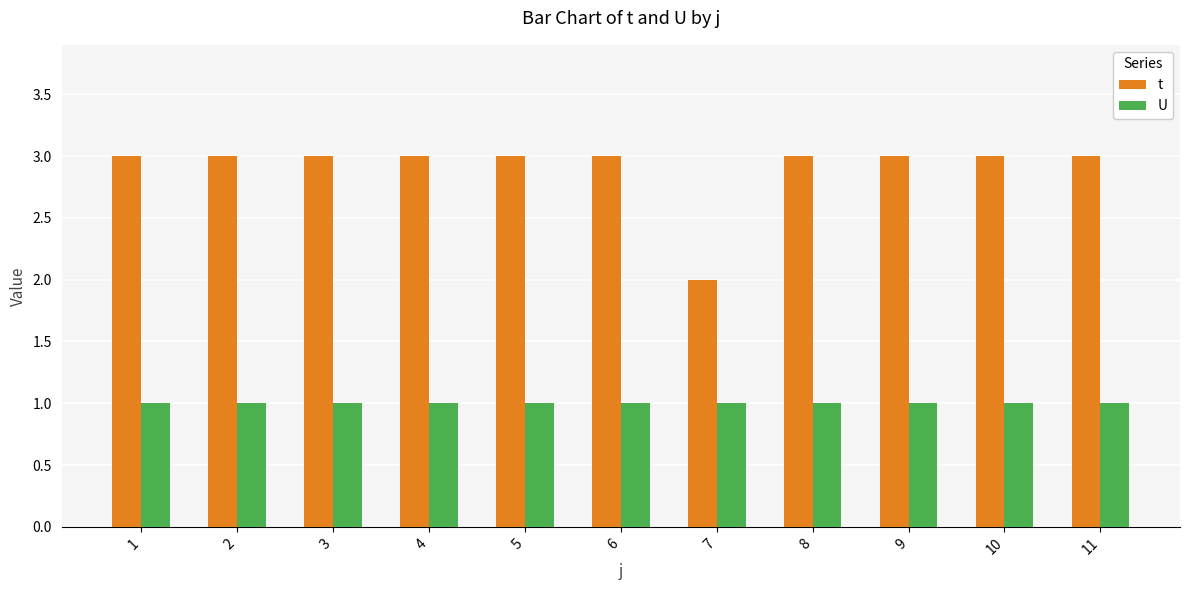

True or false: U has a value of 0 at 11.

False